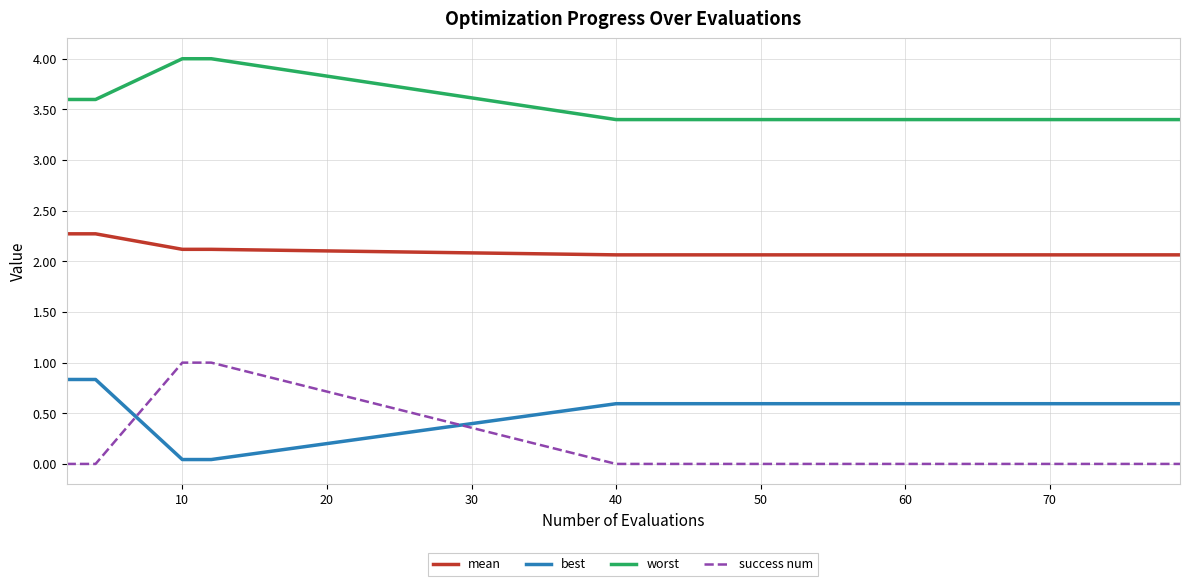

True or false: success num and mean cross at least once.

False